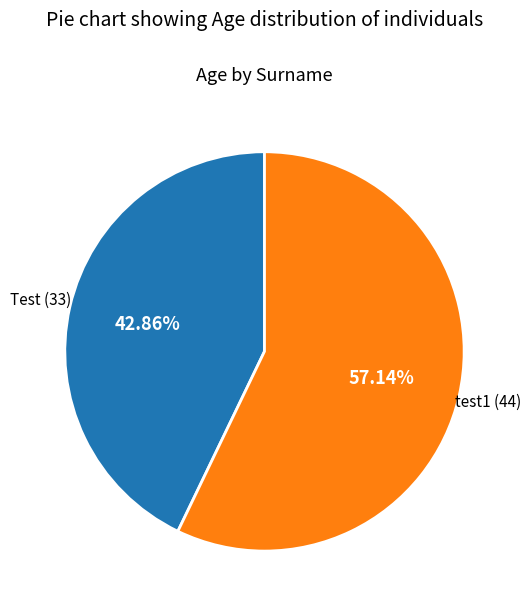

Does any single category account for the majority?

Yes